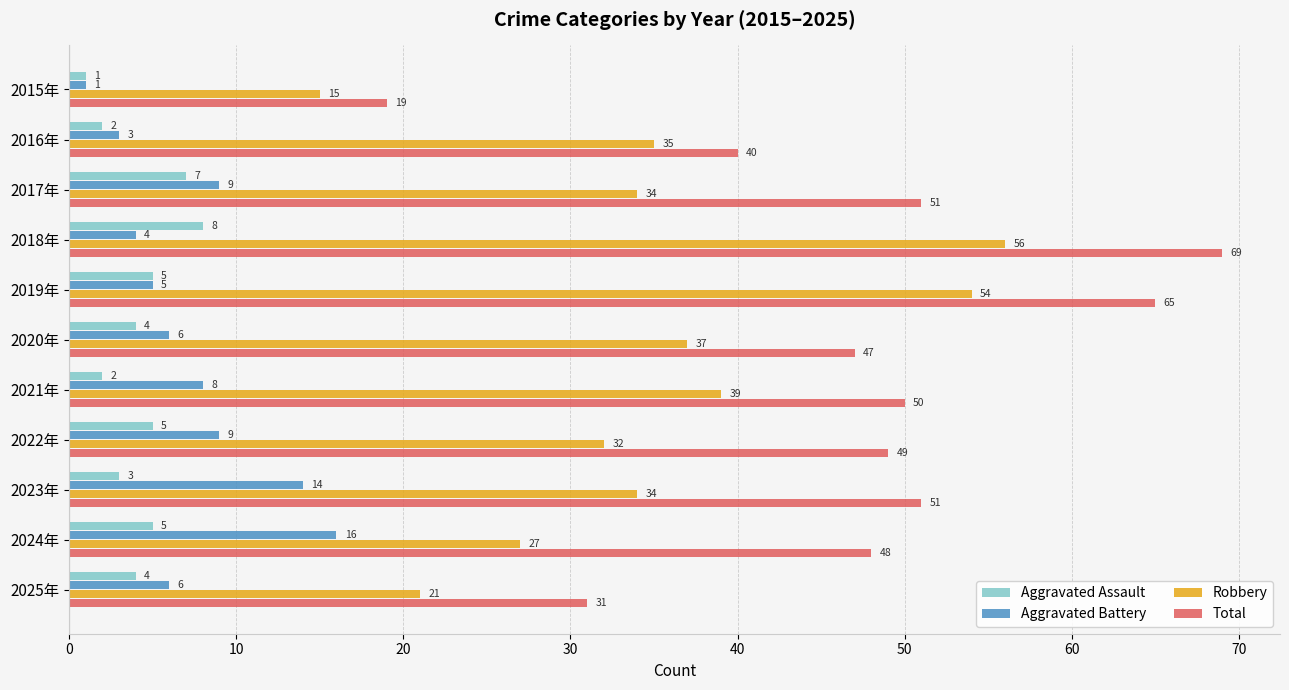

How many distinct data groups are displayed?

4